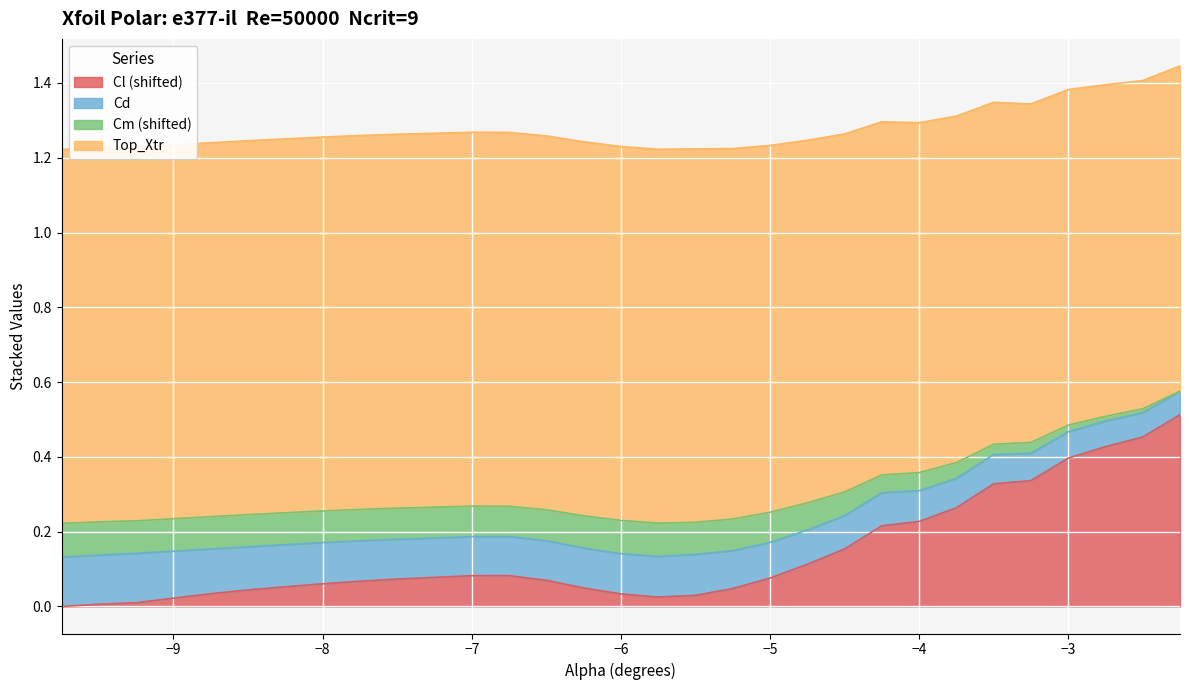

How many data points does each series have?

30